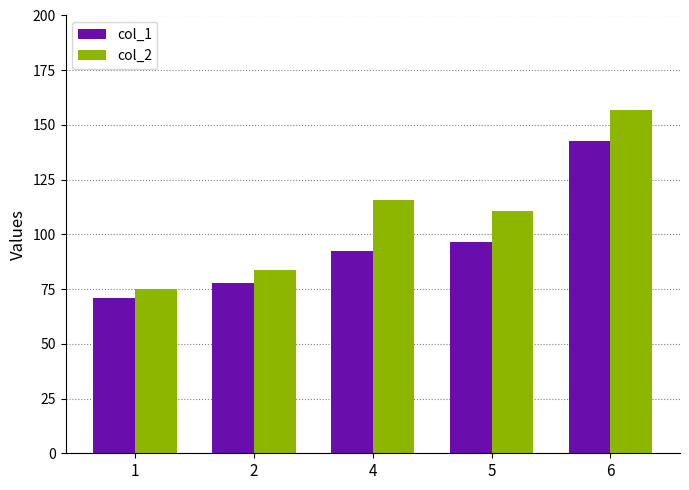

How many bars are there in each group?

2